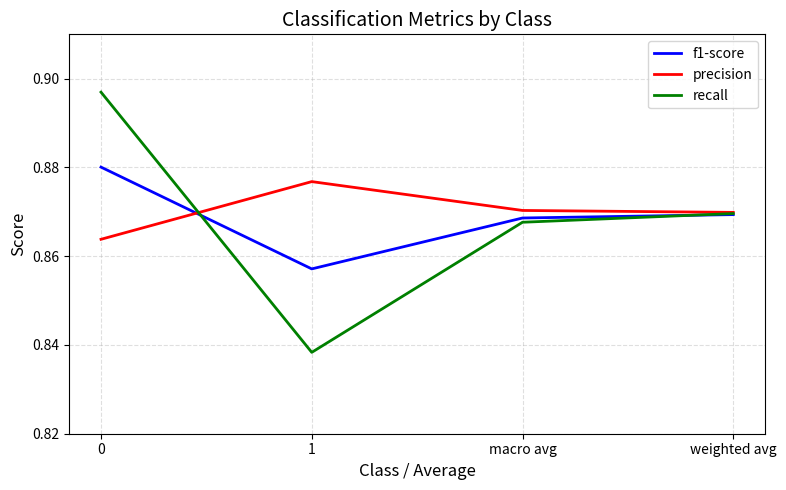

True or false: f1-score has a value of 1.5 at macro avg.

False